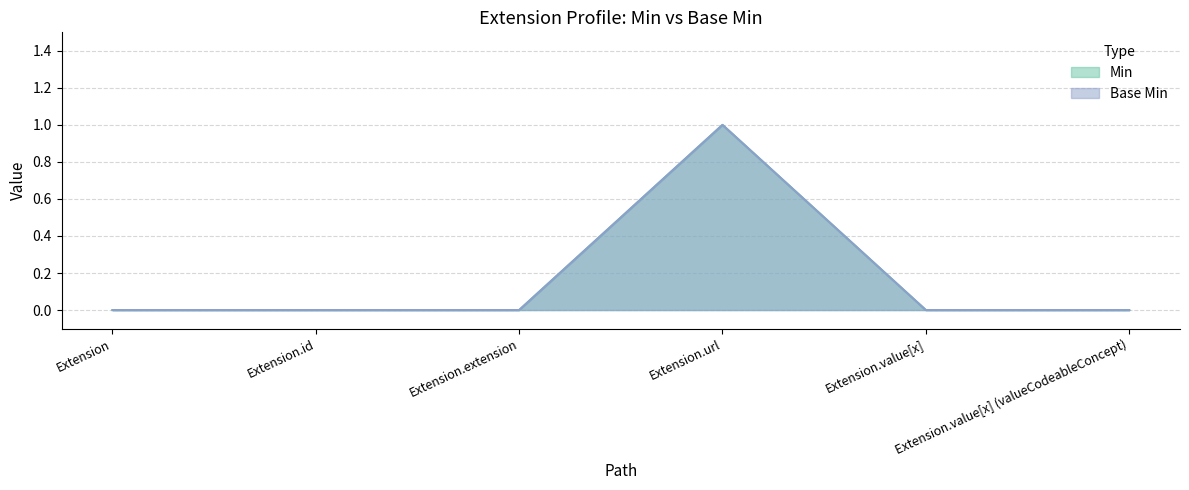

Between Extension and Extension.url, which is larger?

Extension.url